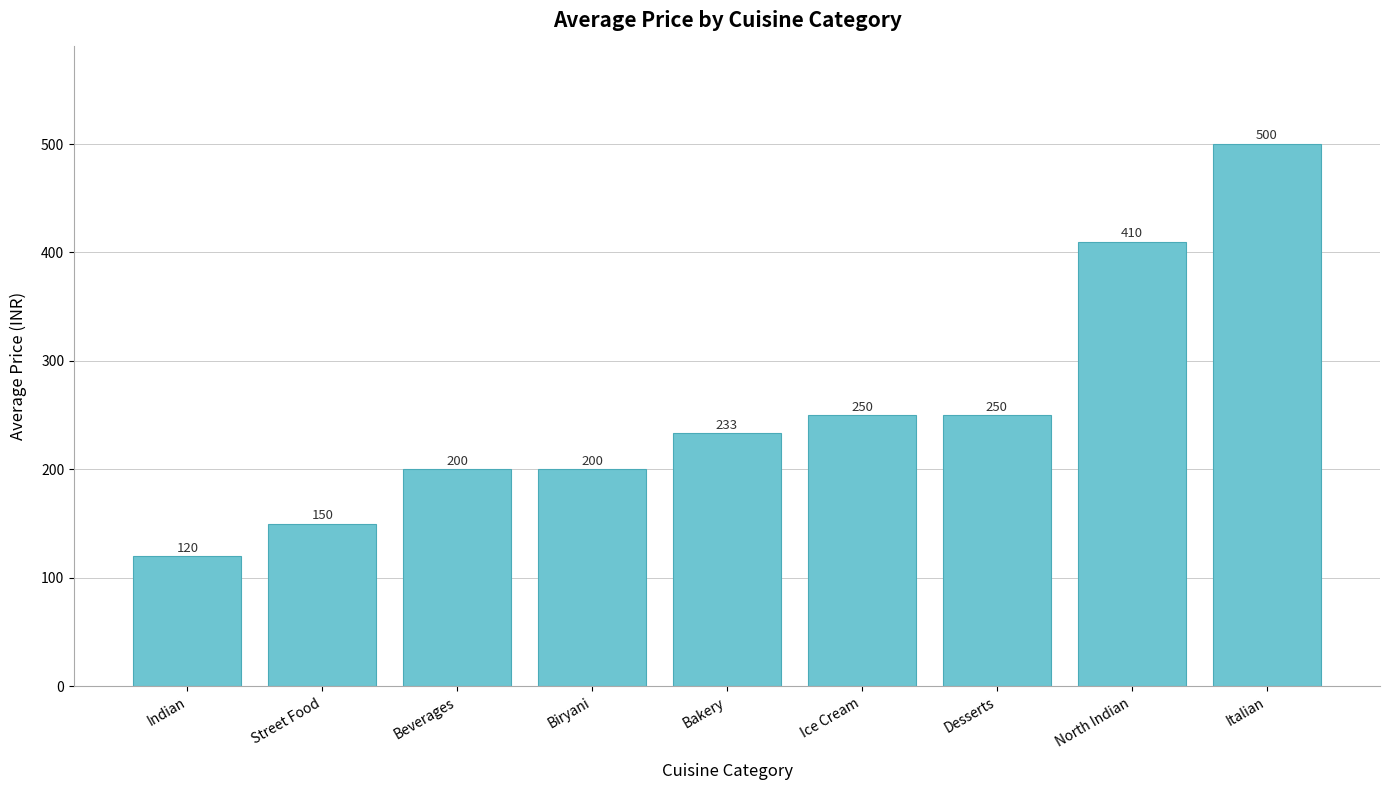

What value does the data have at Bakery?

233.3